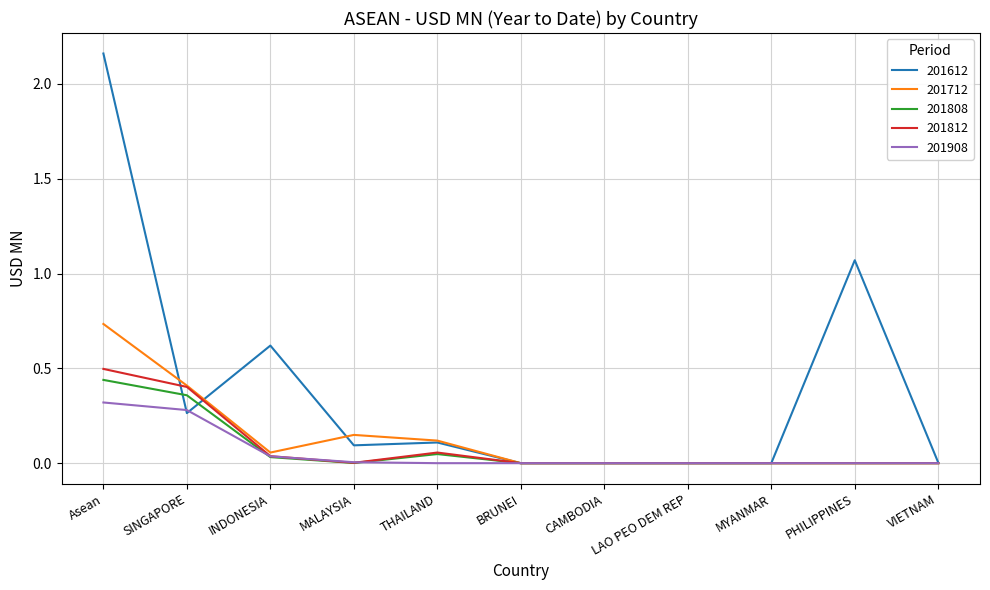

Where do 201908 and 201808 first cross each other?

SINGAPORE and INDONESIA